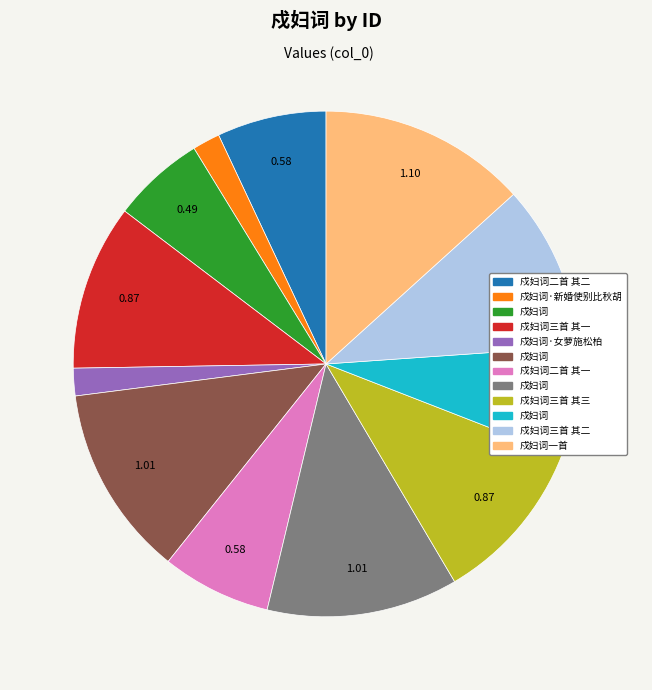

Is there any slice that represents more than half of the pie?

No